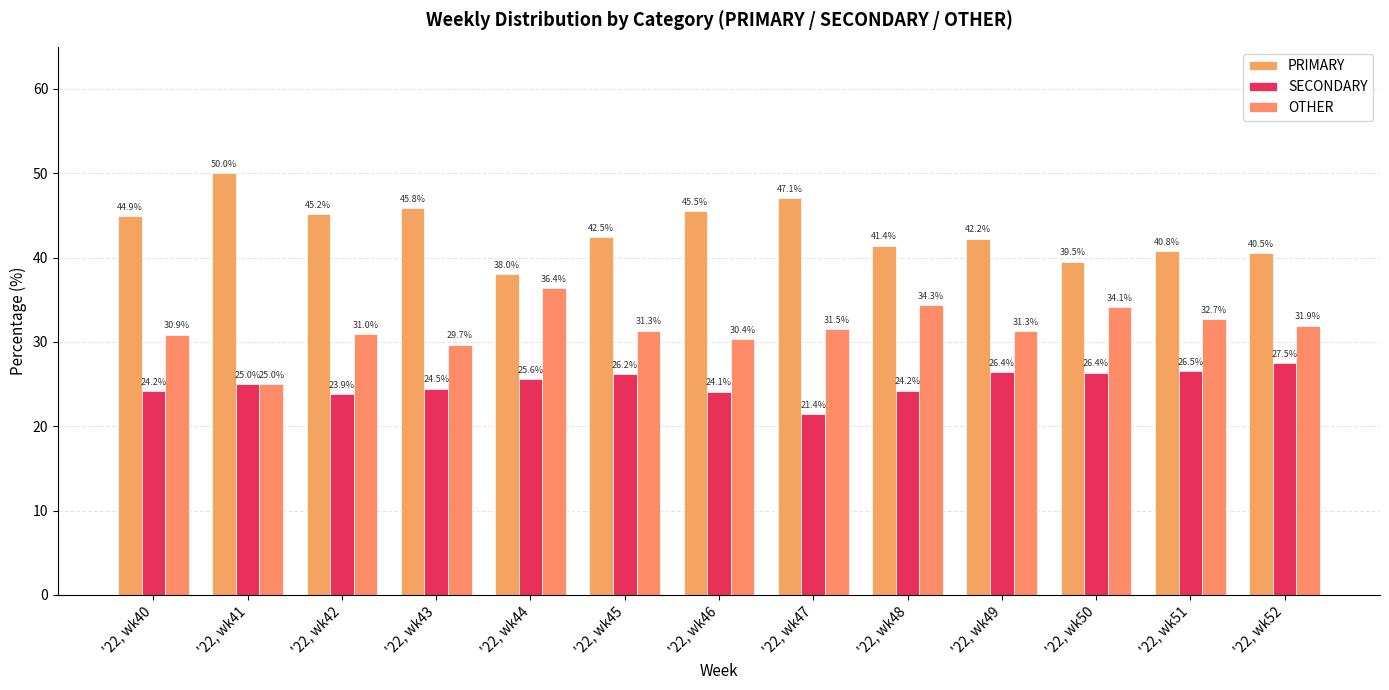

Reading left to right, what are all the values shown in this chart?

PRIMARY: '22, wk40=44.9	'22, wk41=50.0	'22, wk42=45.2	'22, wk43=45.8	'22, wk44=38.0	'22, wk45=42.5	'22, wk46=45.5	'22, wk47=47.1	'22, wk48=41.4	'22, wk49=42.2	'22, wk50=39.5	'22, wk51=40.8	'22, wk52=40.5
SECONDARY: '22, wk40=24.2	'22, wk41=25.0	'22, wk42=23.9	'22, wk43=24.5	'22, wk44=25.6	'22, wk45=26.2	'22, wk46=24.1	'22, wk47=21.4	'22, wk48=24.2	'22, wk49=26.4	'22, wk50=26.4	'22, wk51=26.5	'22, wk52=27.5
OTHER: '22, wk40=30.9	'22, wk41=25.0	'22, wk42=31.0	'22, wk43=29.7	'22, wk44=36.4	'22, wk45=31.3	'22, wk46=30.4	'22, wk47=31.5	'22, wk48=34.3	'22, wk49=31.3	'22, wk50=34.1	'22, wk51=32.7	'22, wk52=31.9